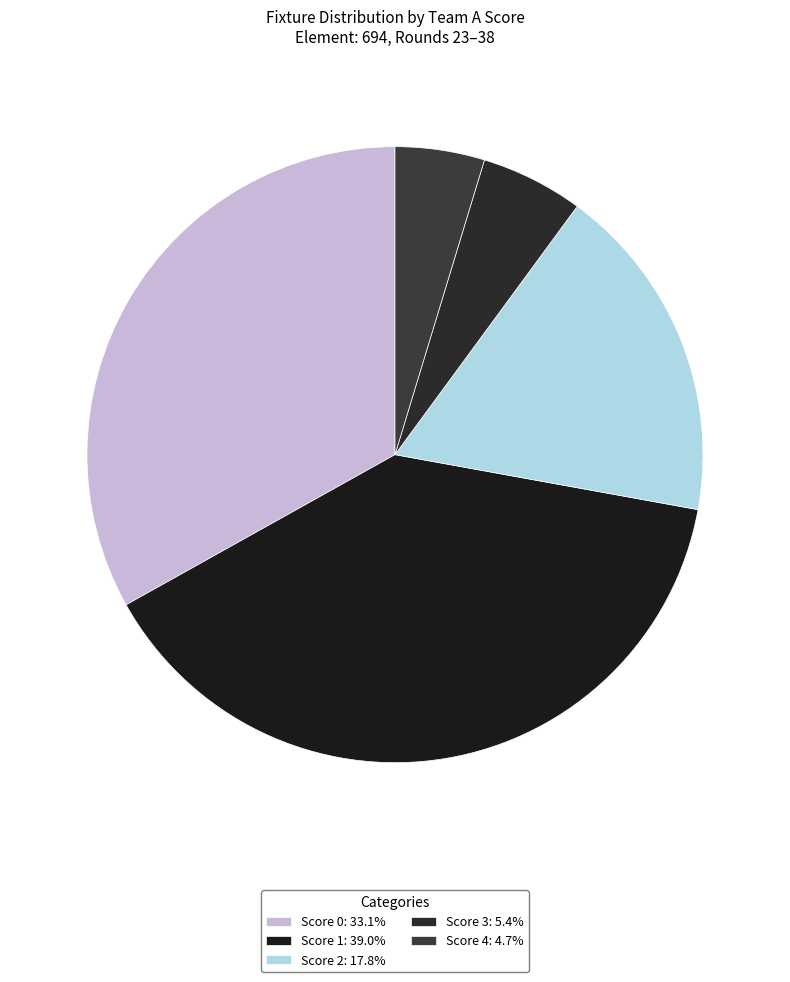

How many slices are in this pie chart?

5